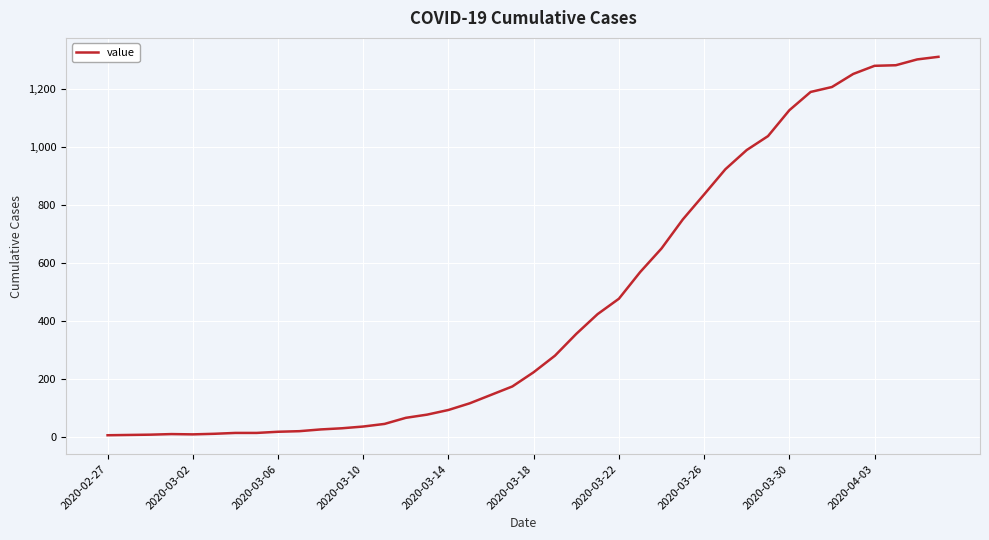

What is the difference between the maximum and minimum values?

1303